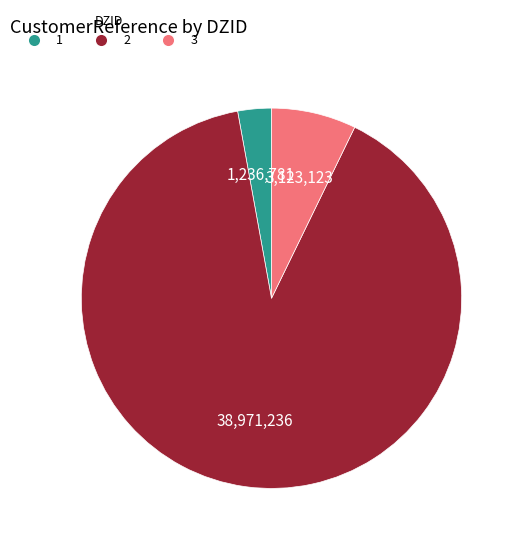

Count the number of slices in the pie.

3